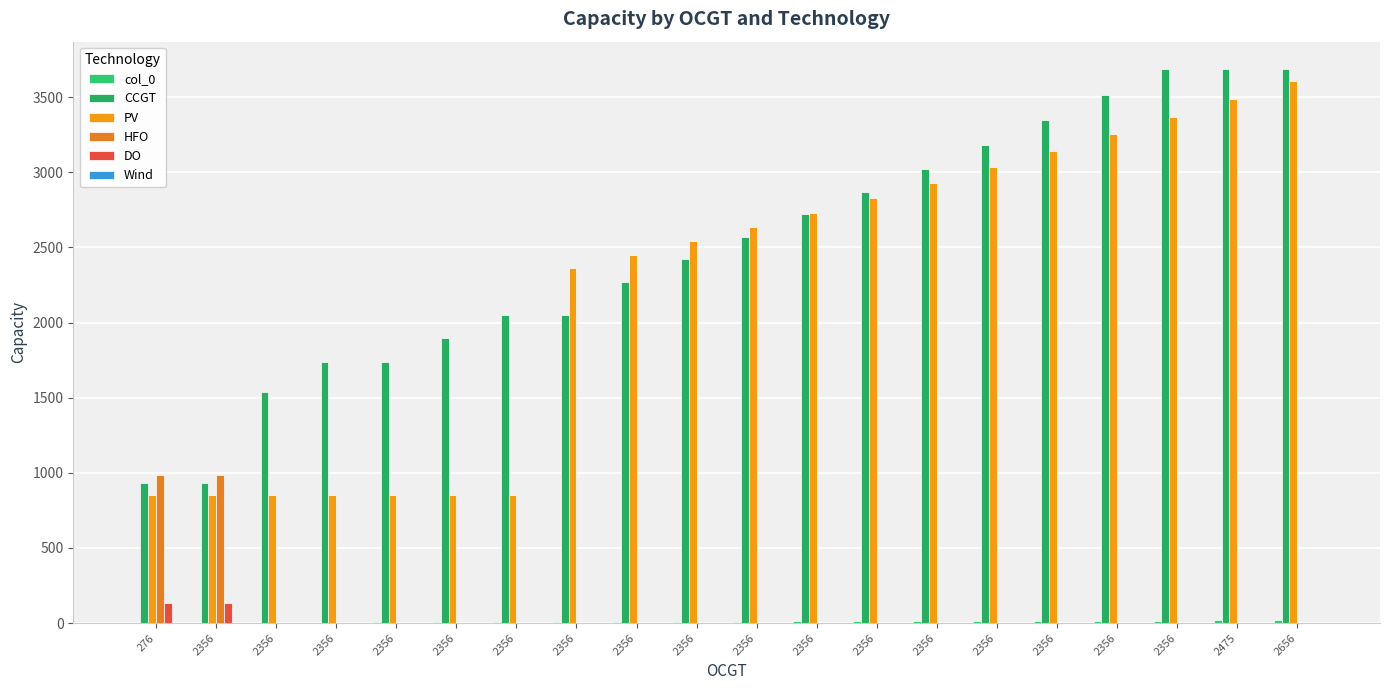

Which label corresponds to the smallest value in the chart?

276